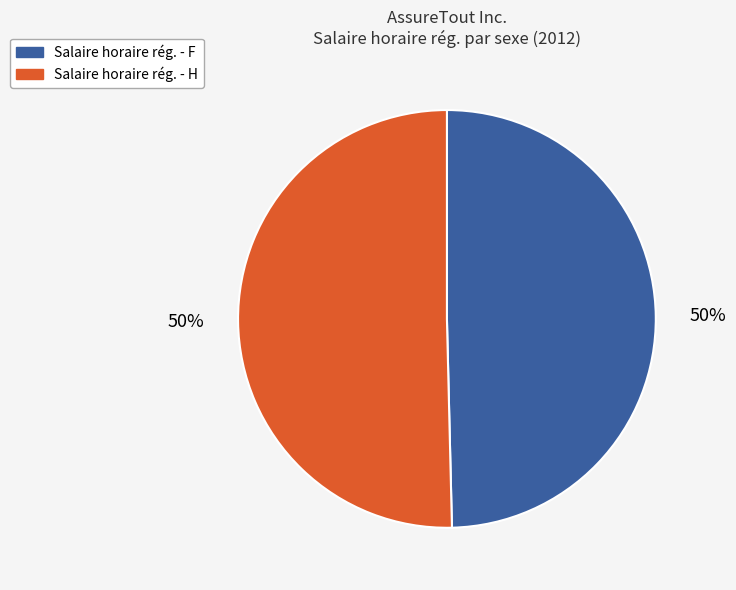

How many segments does this pie chart have?

2